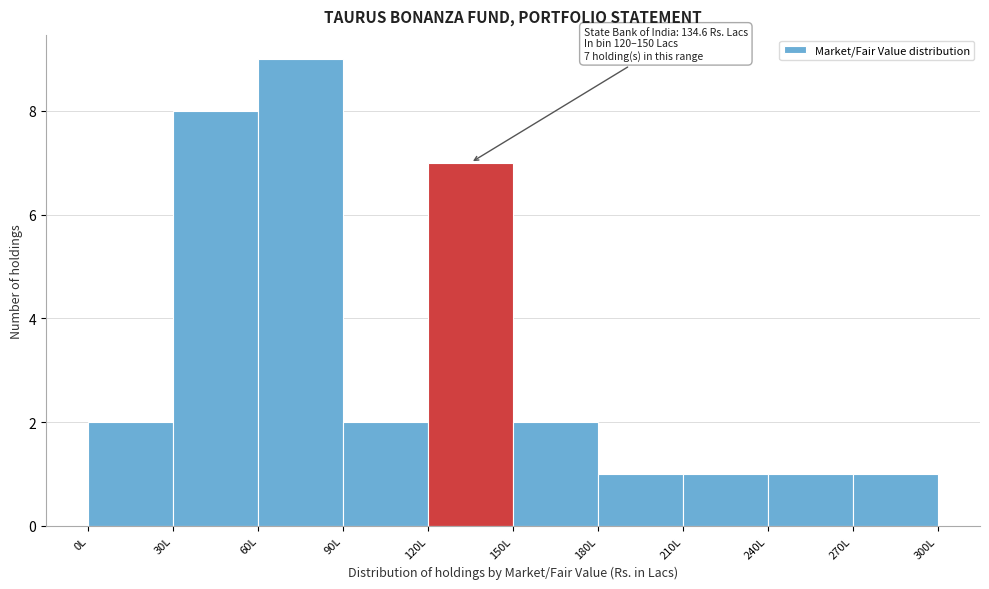

Over which range of the x-axis is the bar tallest?

60 to 90